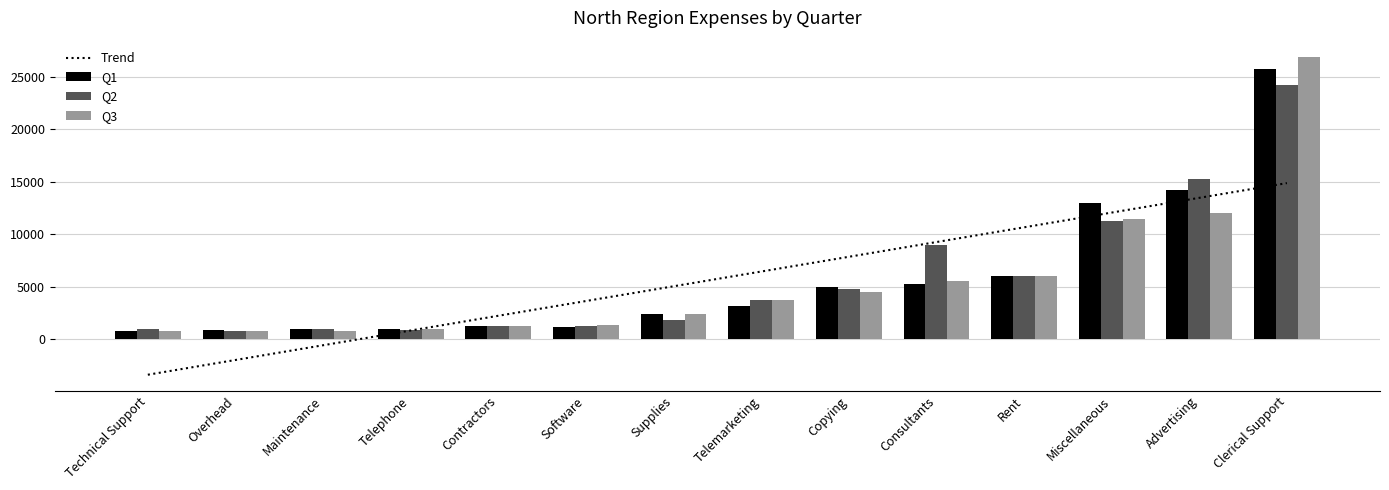

What is the maximum value for Q3?

26930